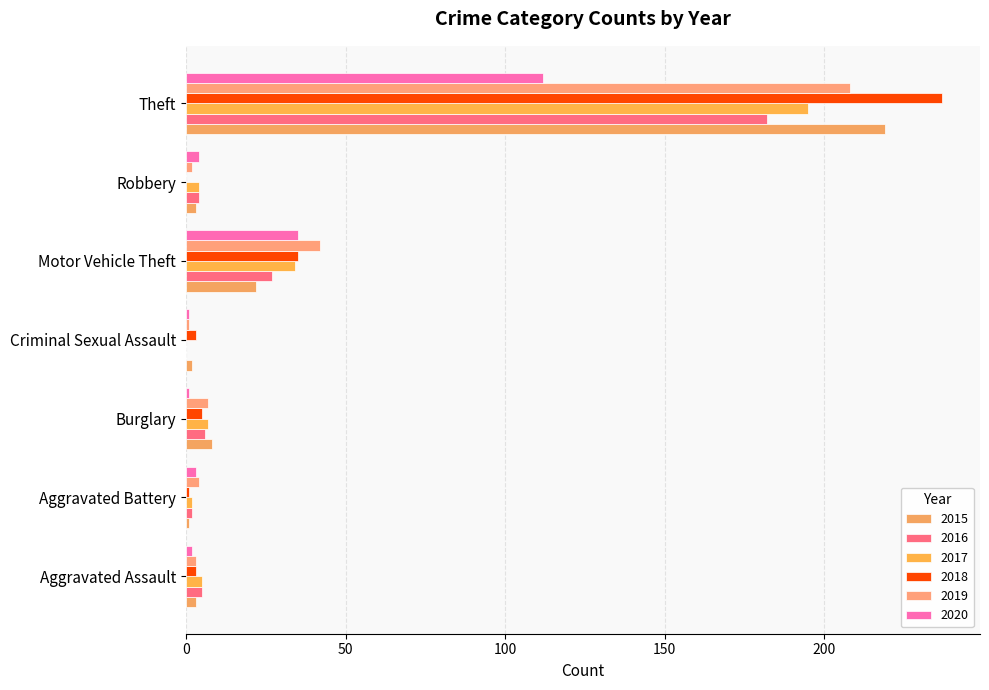

Reading left to right, list all the values displayed in this chart.

2015: Aggravated Assault=3	Aggravated Battery=1	Burglary=8	Criminal Sexual Assault=2	Motor Vehicle Theft=22	Robbery=3	Theft=219
2016: Aggravated Assault=5	Aggravated Battery=2	Burglary=6	Criminal Sexual Assault=0	Motor Vehicle Theft=27	Robbery=4	Theft=182
2017: Aggravated Assault=5	Aggravated Battery=2	Burglary=7	Criminal Sexual Assault=0	Motor Vehicle Theft=34	Robbery=4	Theft=195
2018: Aggravated Assault=3	Aggravated Battery=1	Burglary=5	Criminal Sexual Assault=3	Motor Vehicle Theft=35	Robbery=0	Theft=237
2019: Aggravated Assault=3	Aggravated Battery=4	Burglary=7	Criminal Sexual Assault=1	Motor Vehicle Theft=42	Robbery=2	Theft=208
2020: Aggravated Assault=2	Aggravated Battery=3	Burglary=1	Criminal Sexual Assault=1	Motor Vehicle Theft=35	Robbery=4	Theft=112